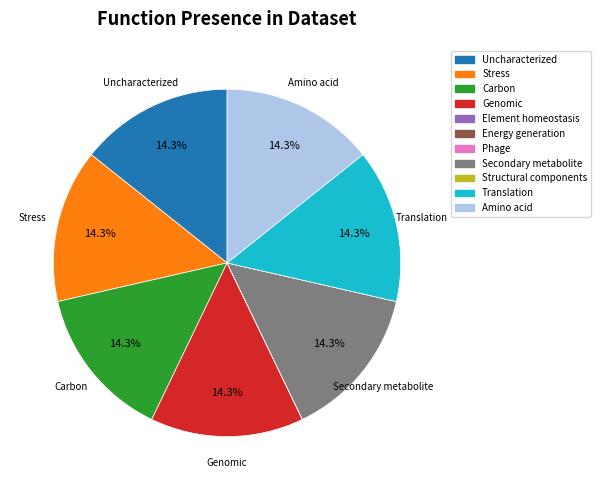

Is there any slice that represents more than half of the pie?

No